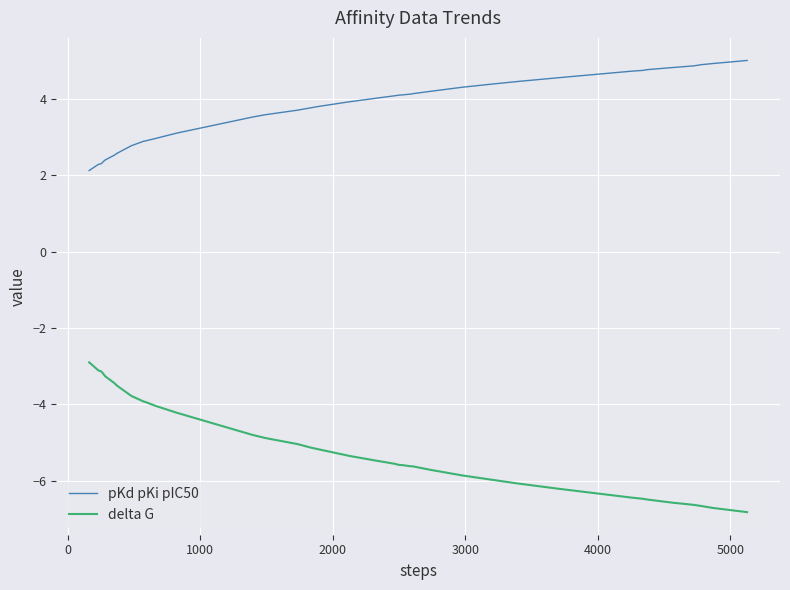

What is the maximum value shown in the chart?

5.0